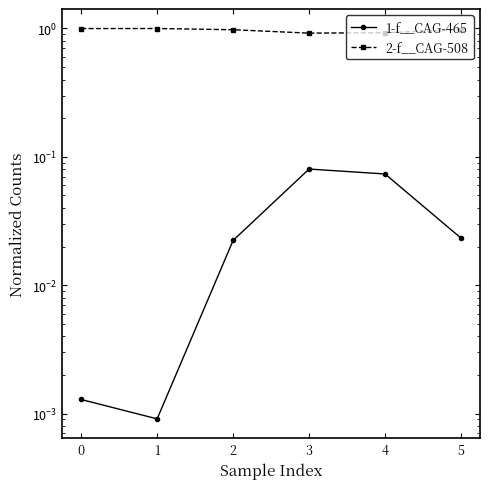

What is the value of the 2-f__CAG-508 point at the 1st from the left?

1.0